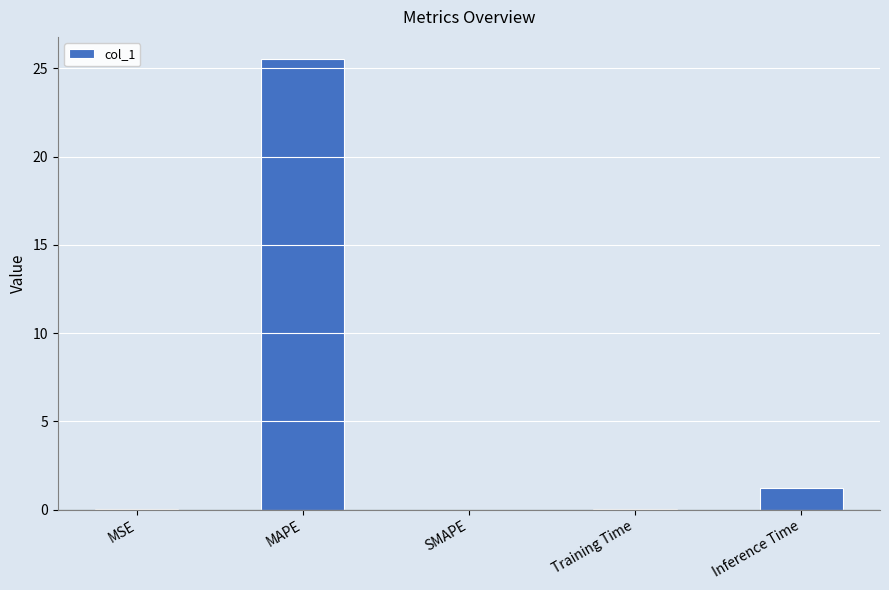

What is the maximum value shown in the chart?

25.5